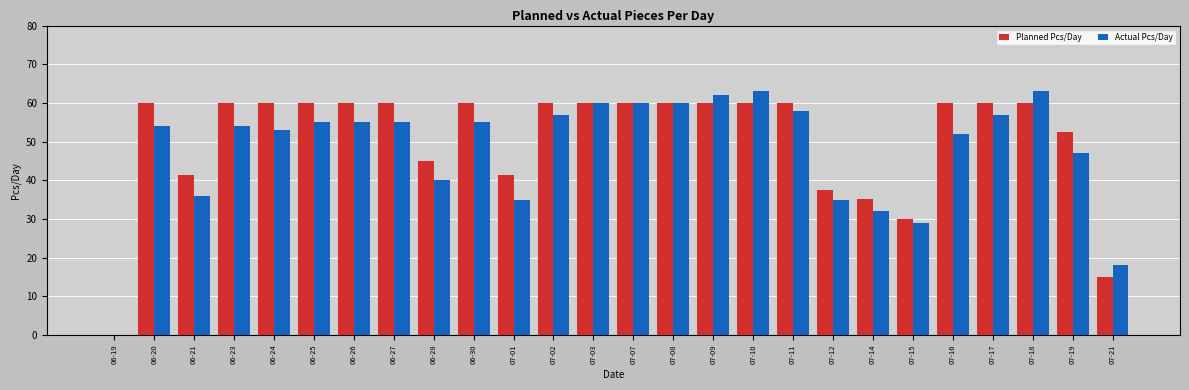

Count the number of categories in the chart.

26